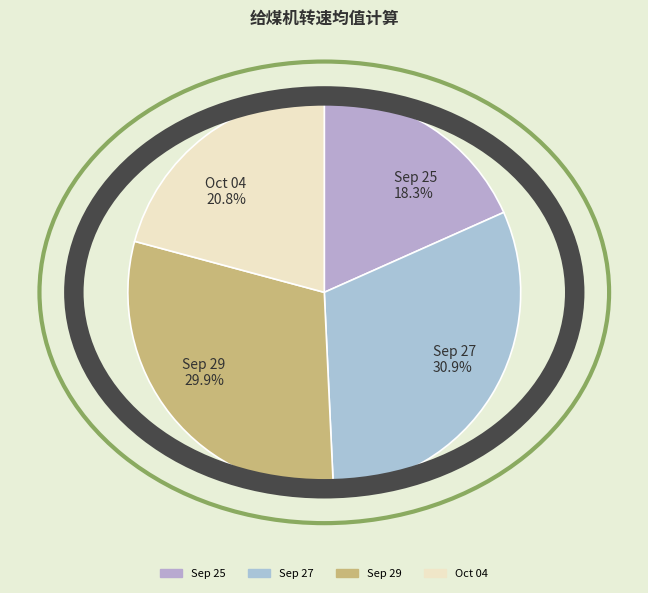

The 2023-09-29 18:08:55 slice represents 41% of the pie. True or false?

False